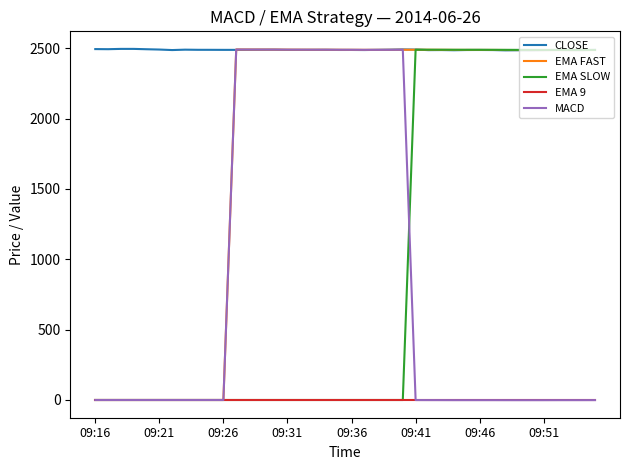

Count the number of categories in the chart.

40